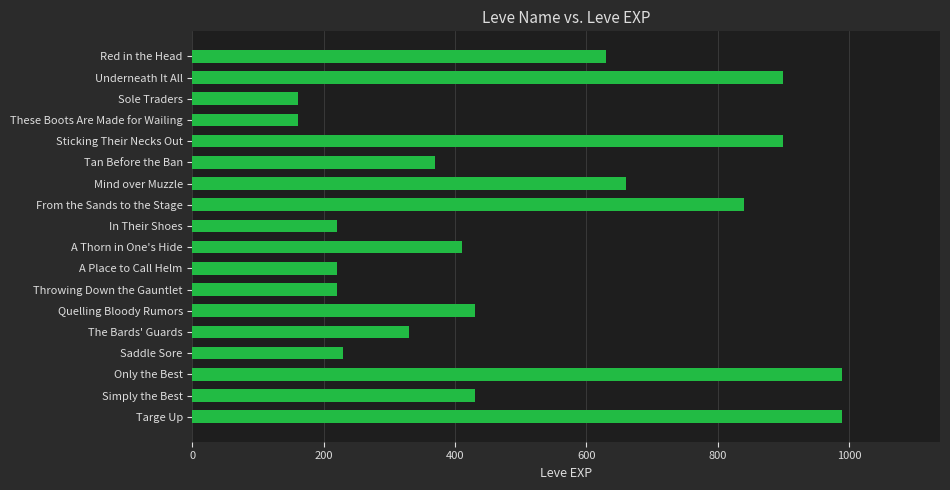

What is the approximate value at Targe Up?

990